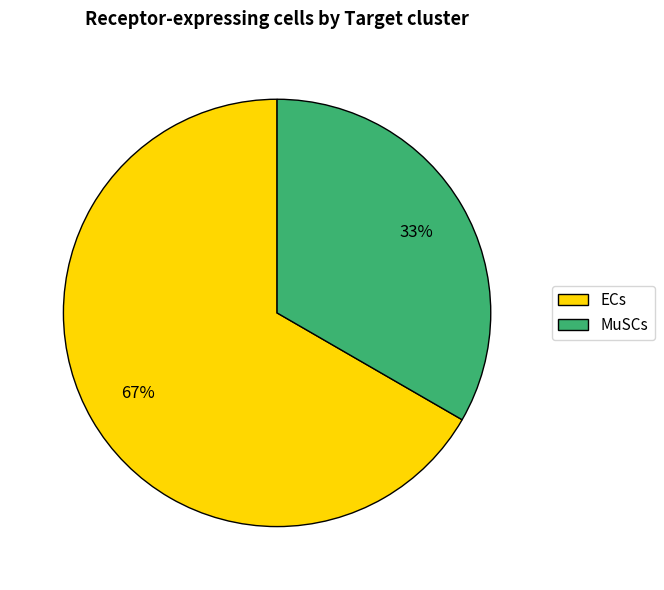

Combined, do ECs and MuSCs account for over 50%?

Yes